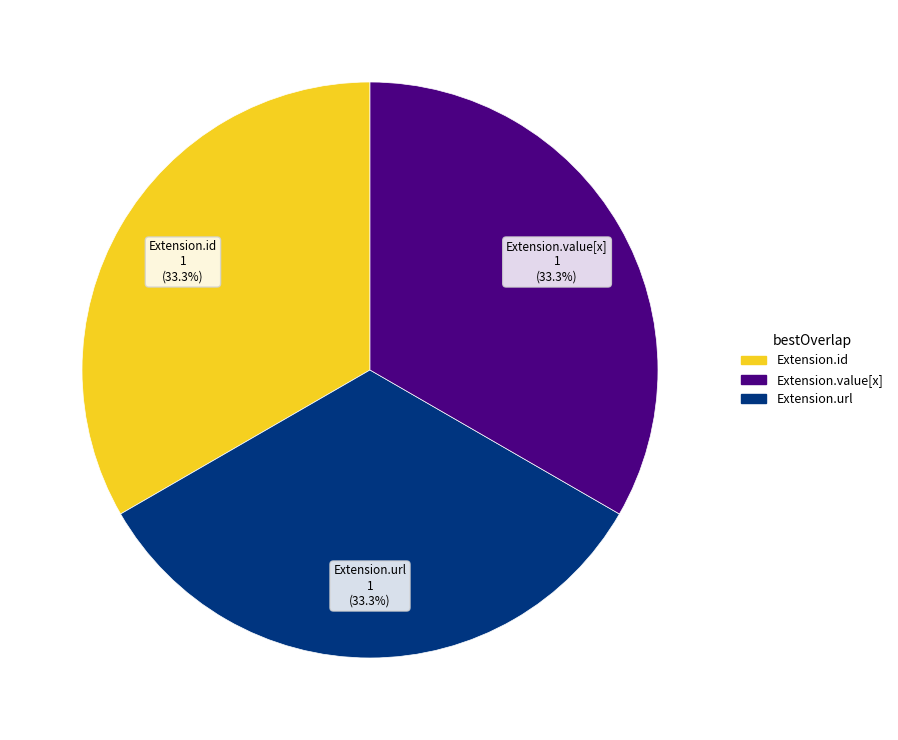

Count the number of slices in the pie.

3